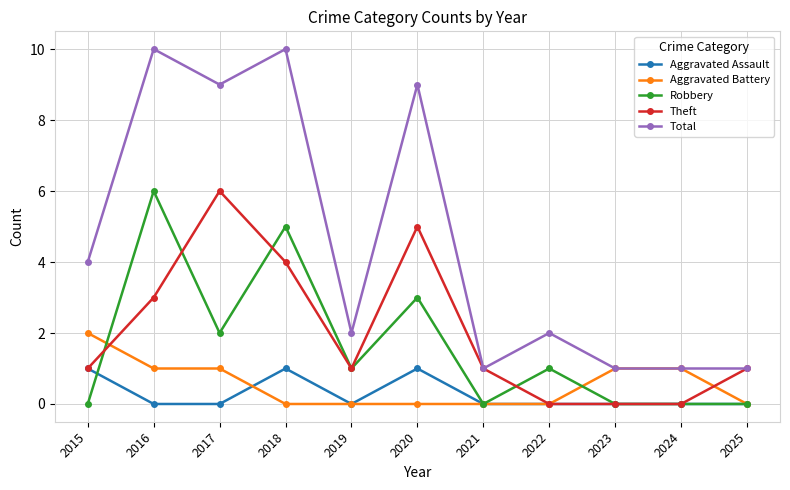

Reading right to left, list all the values displayed in this chart.

Aggravated Assault: 2025=0	2024=0	2023=0	2022=0	2021=0	2020=1	2019=0	2018=1	2017=0	2016=0	2015=1
Aggravated Battery: 2025=0	2024=1	2023=1	2022=0	2021=0	2020=0	2019=0	2018=0	2017=1	2016=1	2015=2
Robbery: 2025=0	2024=0	2023=0	2022=1	2021=0	2020=3	2019=1	2018=5	2017=2	2016=6	2015=0
Theft: 2025=1	2024=0	2023=0	2022=0	2021=1	2020=5	2019=1	2018=4	2017=6	2016=3	2015=1
Total: 2025=1	2024=1	2023=1	2022=2	2021=1	2020=9	2019=2	2018=10	2017=9	2016=10	2015=4